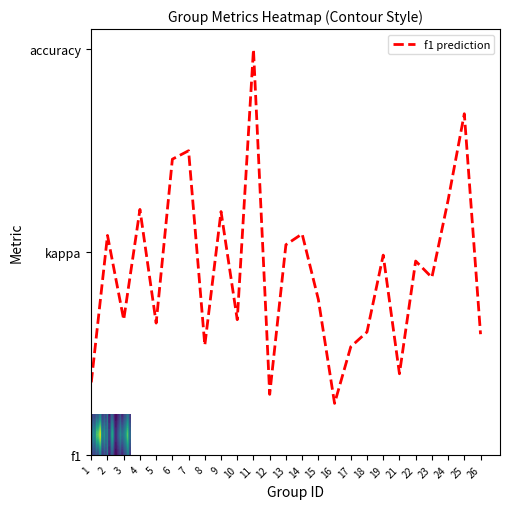

Reading right to left, extract all data points from this chart.

6.0	16.8	12.6	8.8	9.6	4.0	9.9	6.1	5.3	2.5	7.7	10.9	10.4	3.0	20.0	6.7	12.0	5.4	15.0	14.6	6.5	12.1	6.7	10.8	3.6